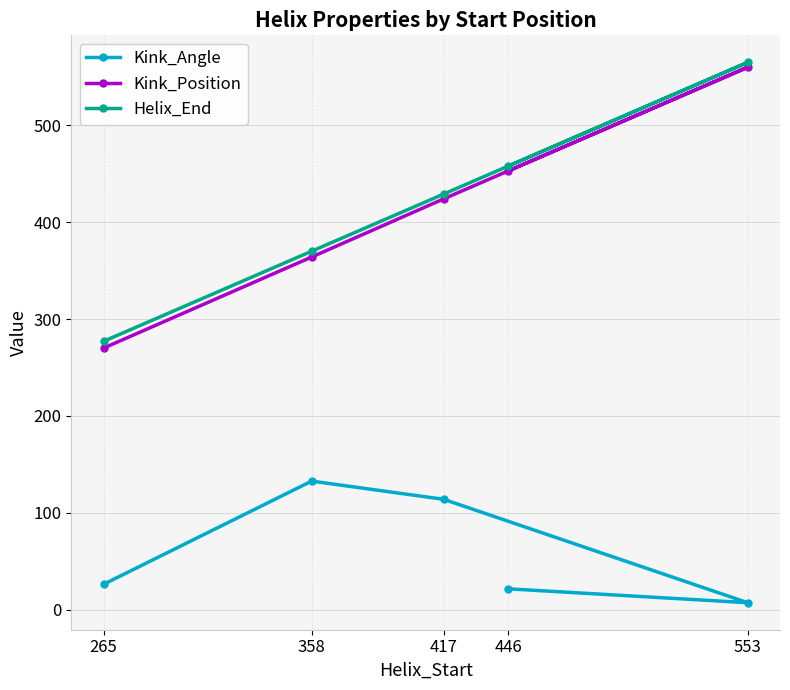

Which category has the highest value in the Kink_Position series?

553